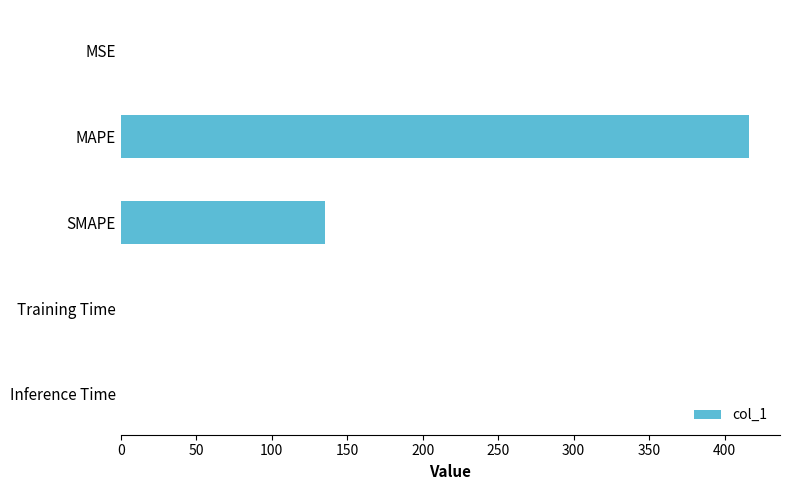

What is the sum of all values?

551.0